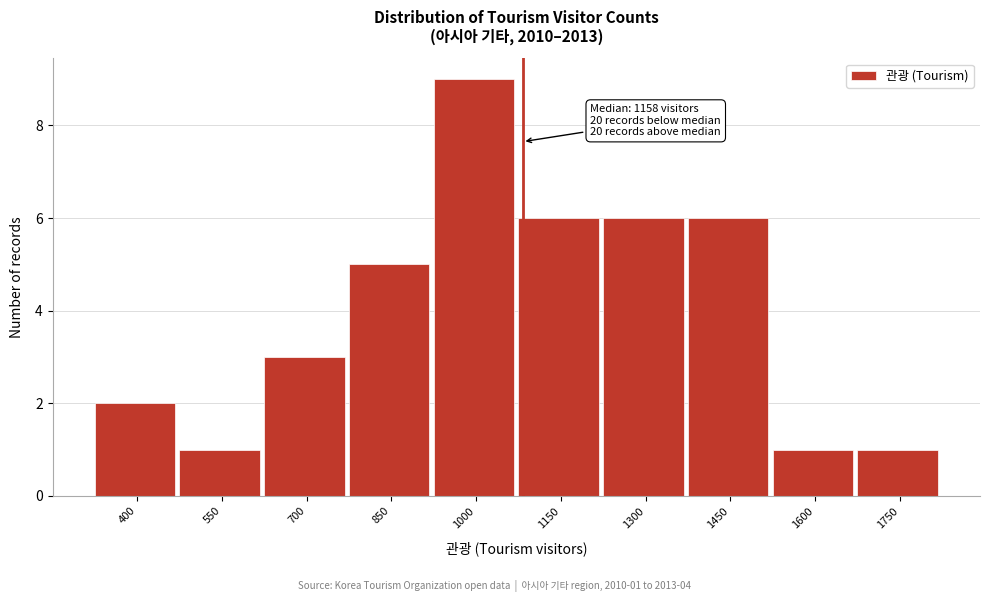

Reading right to left, list all the values displayed in this chart.

1	1	6	6	6	9	5	3	1	2